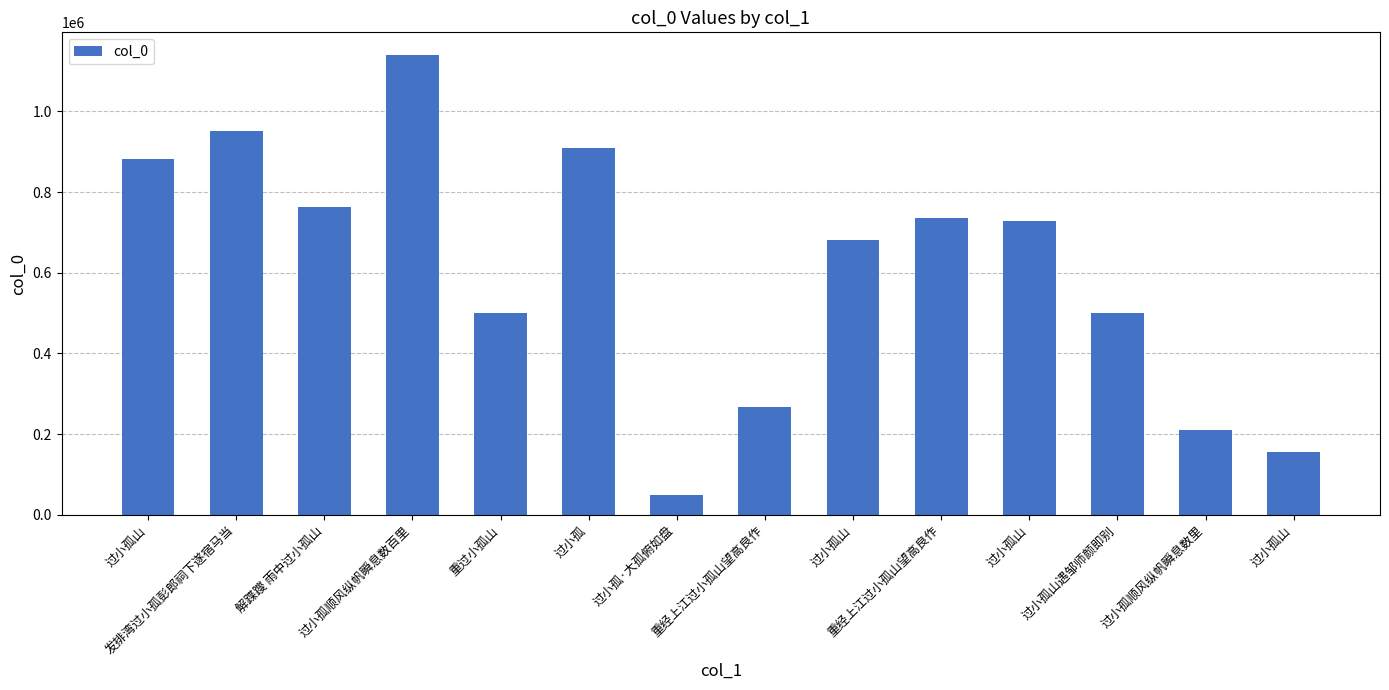

Rank the categories by value from lowest to highest.

过小孤·大孤俯如盘, 过小孤山, 过小孤顺风纵帆瞬息数里, 重经上江过小孤山望高良作, 过小孤山遇邹师颜即别, 重过小孤山, 过小孤山, 过小孤山, 重经上江过小孤山望高良作, 解蹀躞 雨中过小孤山, 过小孤山, 过小孤, 发排湾过小孤彭郎祠下遂宿马当, 过小孤顺风纵帆瞬息数百里